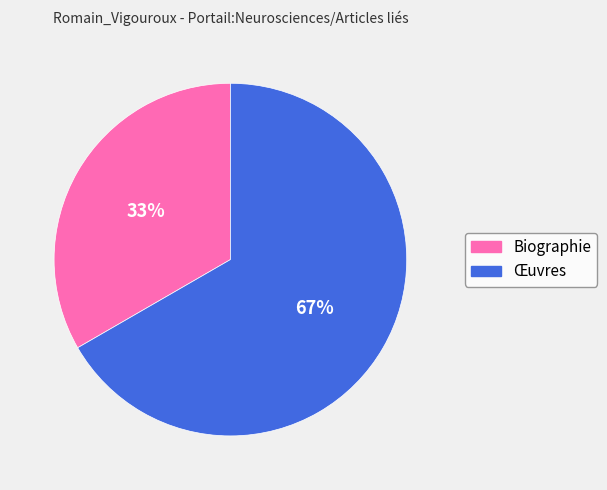

To the nearest percent, what is the average slice percentage?

50%